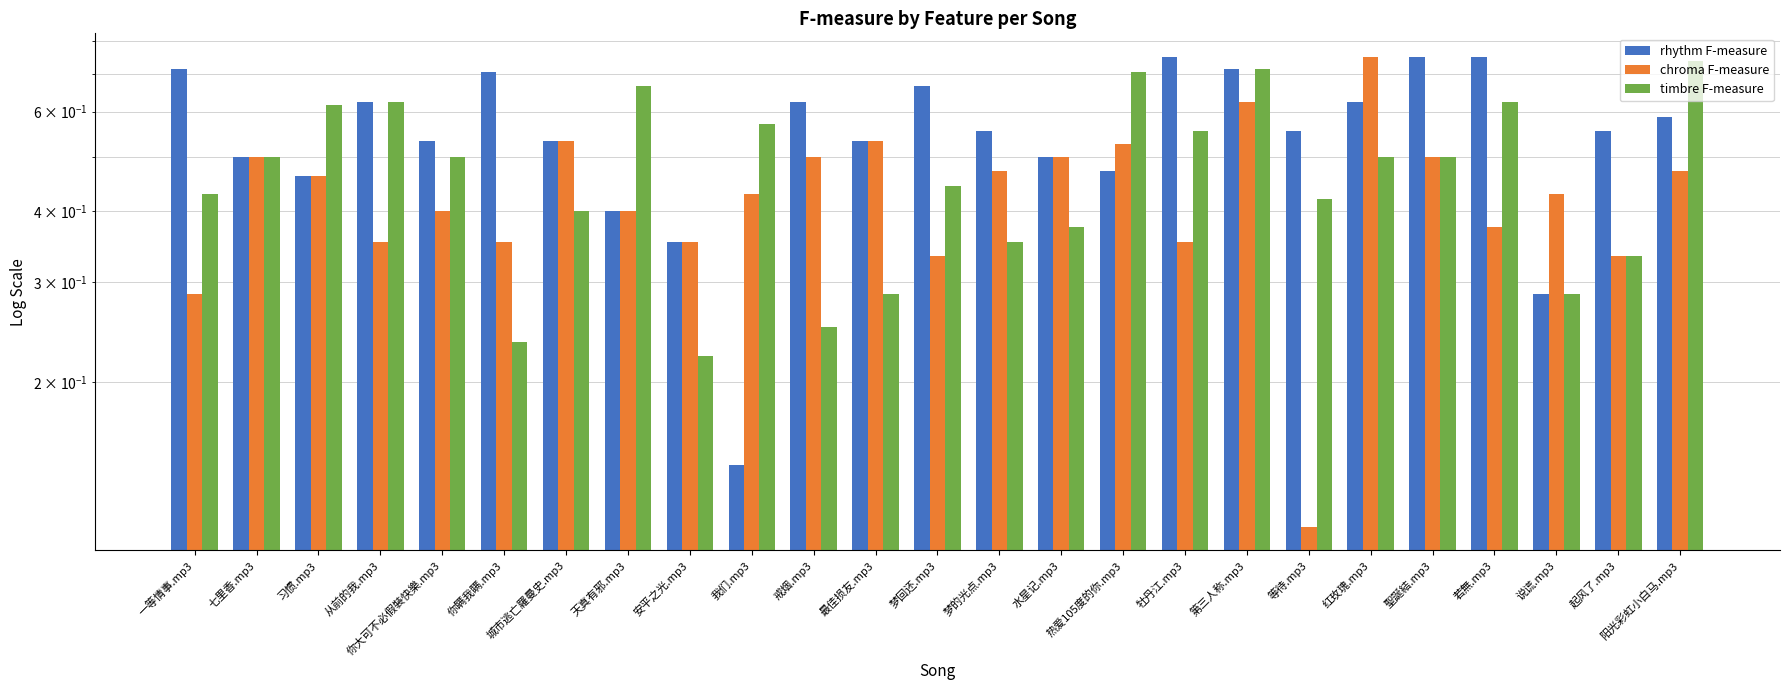

What is the sum of the chroma F-measure values at 梦回还.mp3 and 红玫瑰.mp3?

1.1